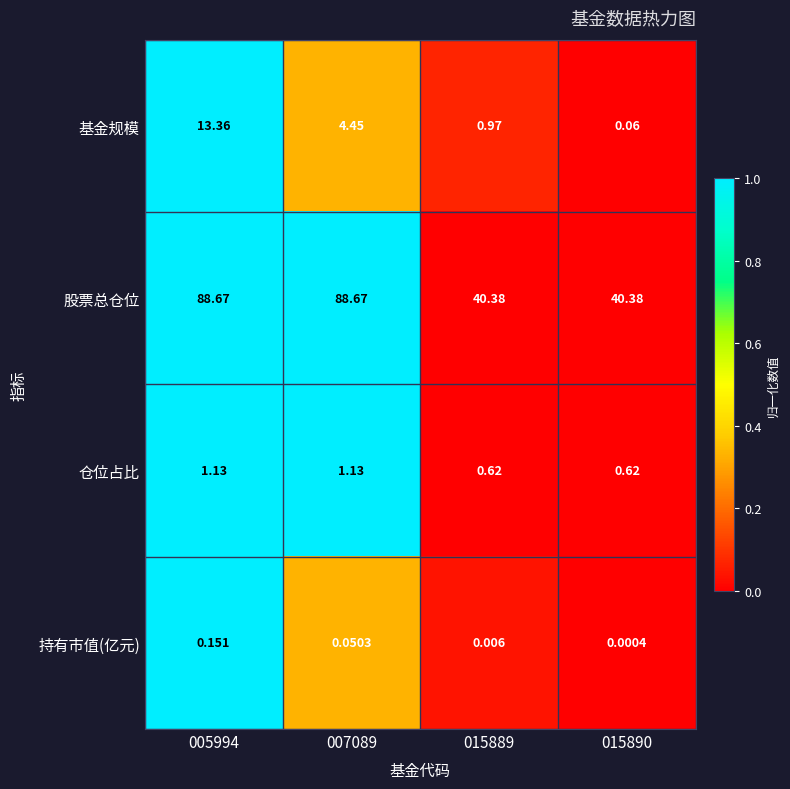

Which series has the largest total across all categories?

股票总仓位